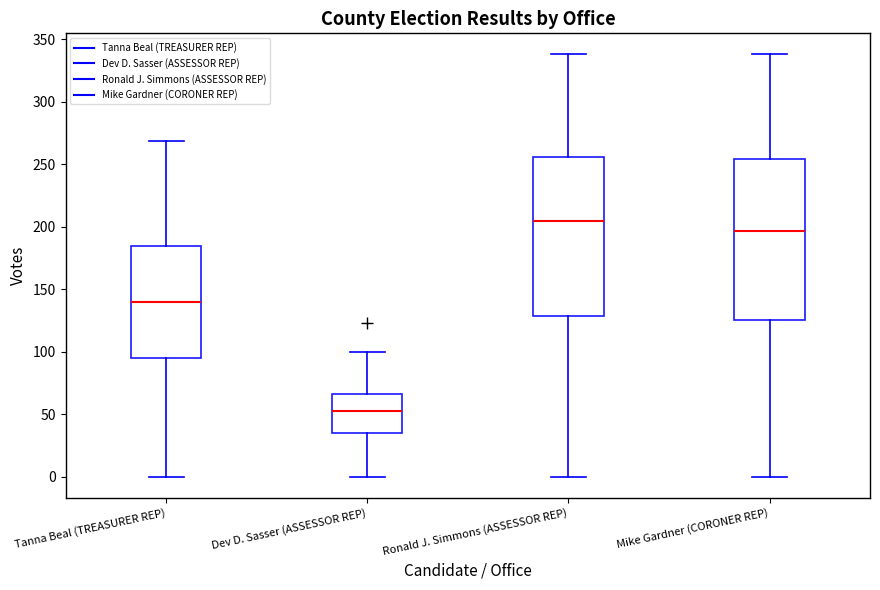

Which box's median line is the highest?

Ronald J. Simmons (ASSESSOR REP)